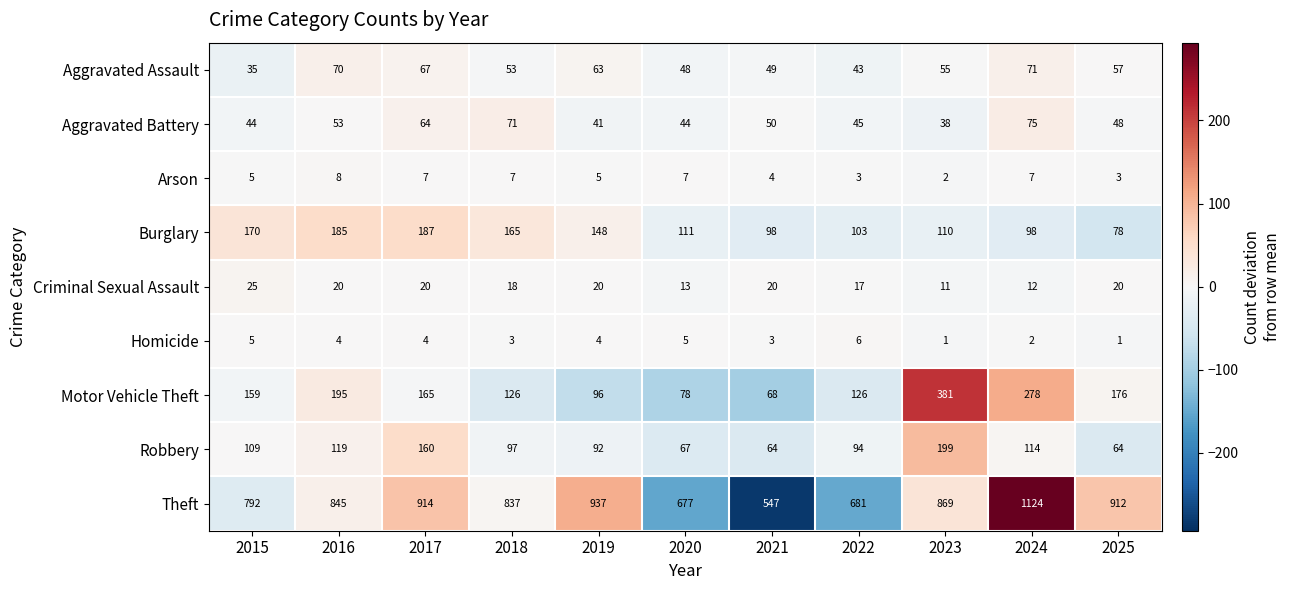

The value of Robbery at 2020 is 15. True or false?

False